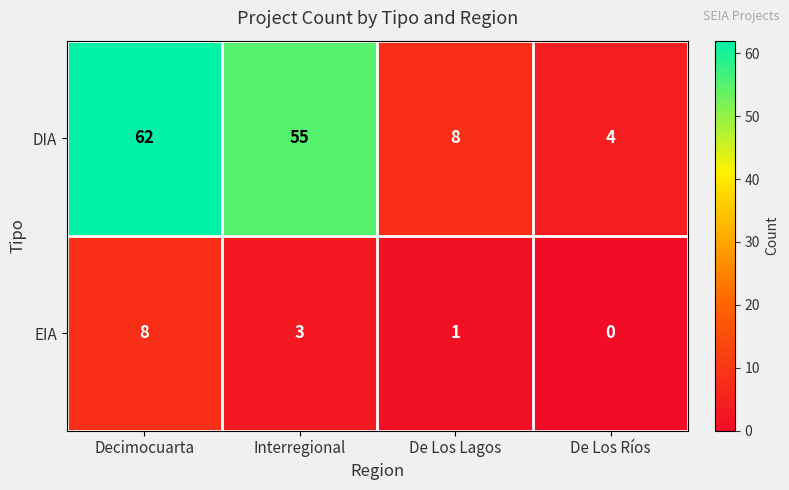

At which label is DIA closest to 33?

Interregional